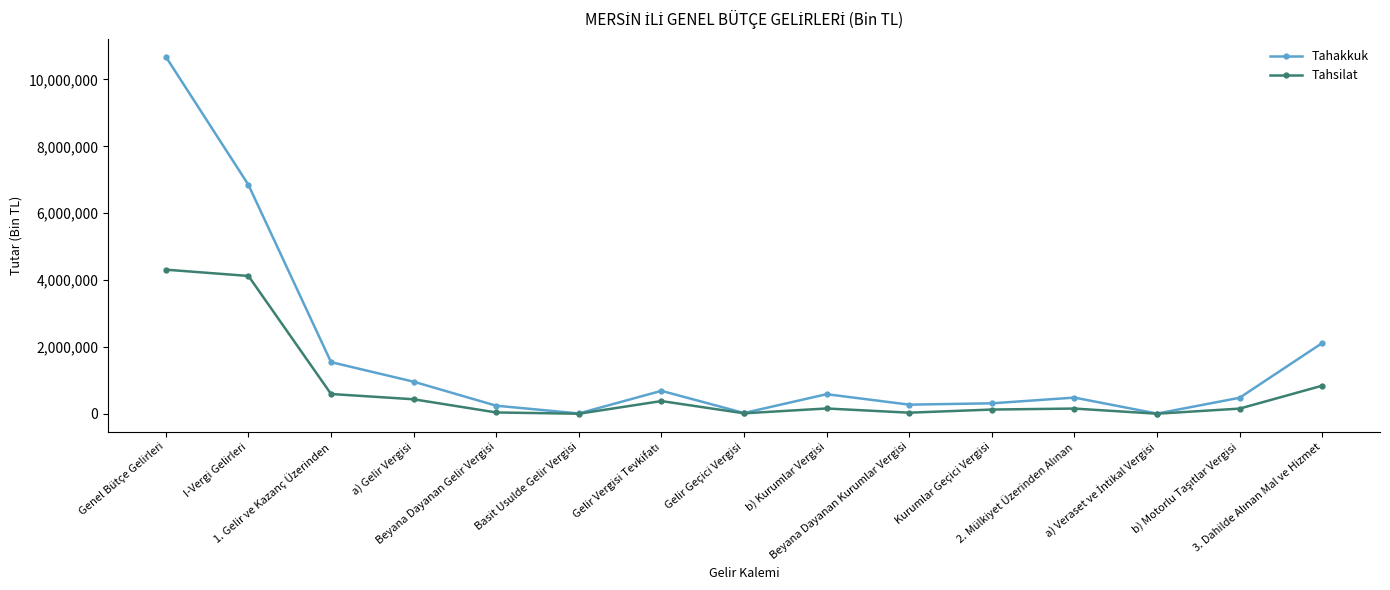

Does the chart have visible grid lines?

No